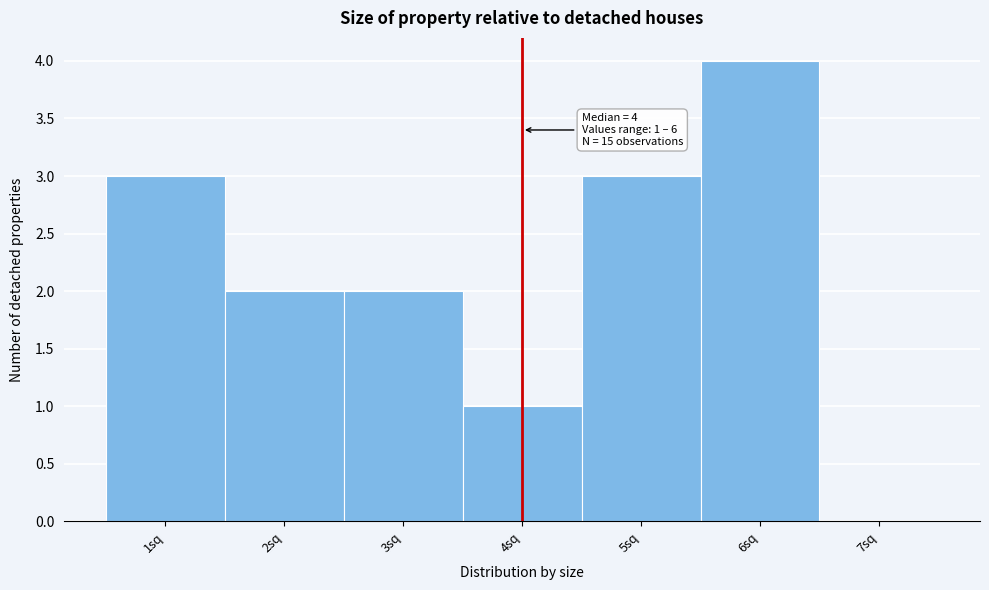

Over which range of the x-axis is the bar tallest?

5.5 to 6.5